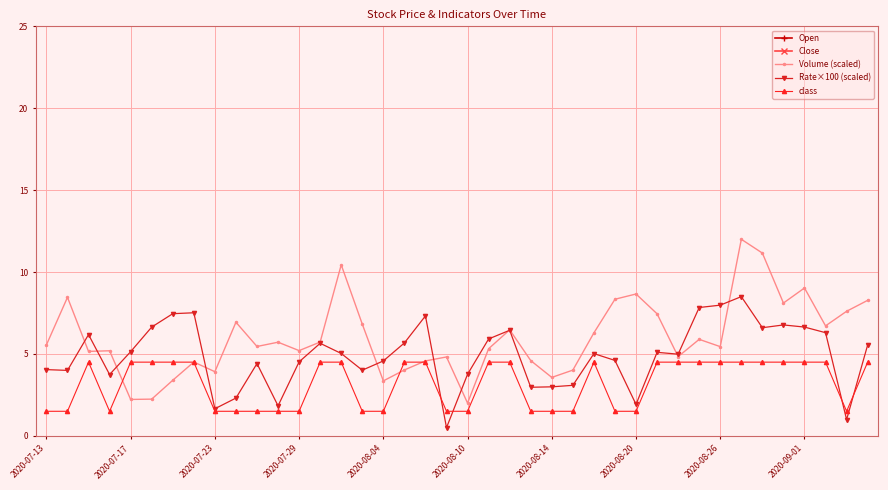

Reading right to left, list all the values displayed in this chart.

Open: 71.3	71.9	71.6	71.3	71.0	70.7	70.1	69.7	69.2	69.1	69.1	69.6	69.6	69.5	69.8	70.0	70.3	70.1	69.8	70.0	70.6	70.2	70.0	70.0	70.2	70.1	70.0	70.0	70.5	70.5	70.9	71.4	70.9	70.5	70.2	70.1	70.3	70.0	70.2	70.3
Close: 71.4	71.3	71.9	71.6	71.3	71.0	70.7	70.2	69.7	69.2	69.2	69.1	69.6	69.6	69.5	69.7	70.0	70.3	70.0	69.8	69.9	70.6	70.2	70.0	70.1	70.2	70.2	70.0	70.0	70.4	70.5	70.9	71.4	70.9	70.5	70.2	70.1	70.3	70.0	70.2
Volume (scaled): 8.3	7.6	6.7	9.0	8.1	11.2	12.0	5.4	5.9	4.8	7.5	8.7	8.3	6.3	4.0	3.6	4.6	6.5	5.3	2.0	4.8	4.6	4.0	3.4	6.8	10.4	5.7	5.2	5.7	5.5	6.9	3.9	4.5	3.4	2.2	2.2	5.2	5.2	8.5	5.6
Rate×100 (scaled): 5.6	1.0	6.3	6.6	6.8	6.6	8.5	8.0	7.8	5.0	5.1	1.9	4.6	5.0	3.1	3.0	3.0	6.4	5.9	3.8	0.5	7.3	5.7	4.6	4.0	5.0	5.7	4.5	1.8	4.4	2.3	1.7	7.5	7.5	6.6	5.1	3.7	6.2	4.0	4.0
class: 4.5	1.5	4.5	4.5	4.5	4.5	4.5	4.5	4.5	4.5	4.5	1.5	1.5	4.5	1.5	1.5	1.5	4.5	4.5	1.5	1.5	4.5	4.5	1.5	1.5	4.5	4.5	1.5	1.5	1.5	1.5	1.5	4.5	4.5	4.5	4.5	1.5	4.5	1.5	1.5